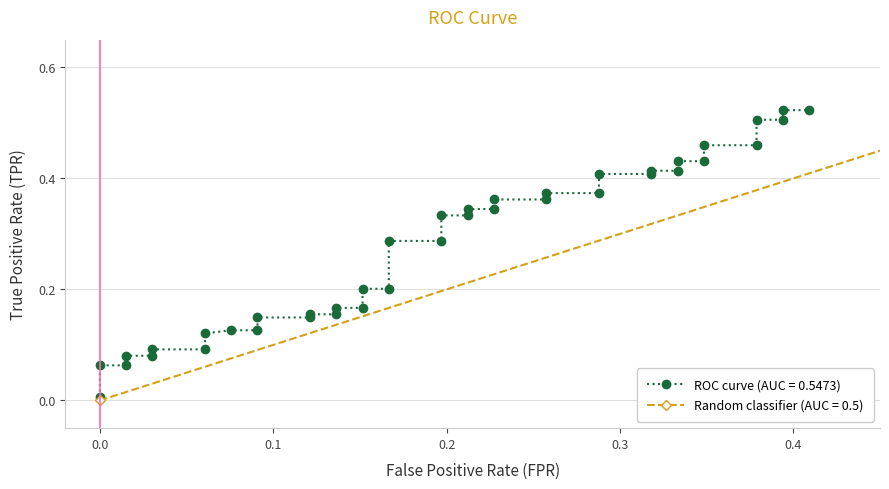

What is the value of the 24th point from the left?

0.3